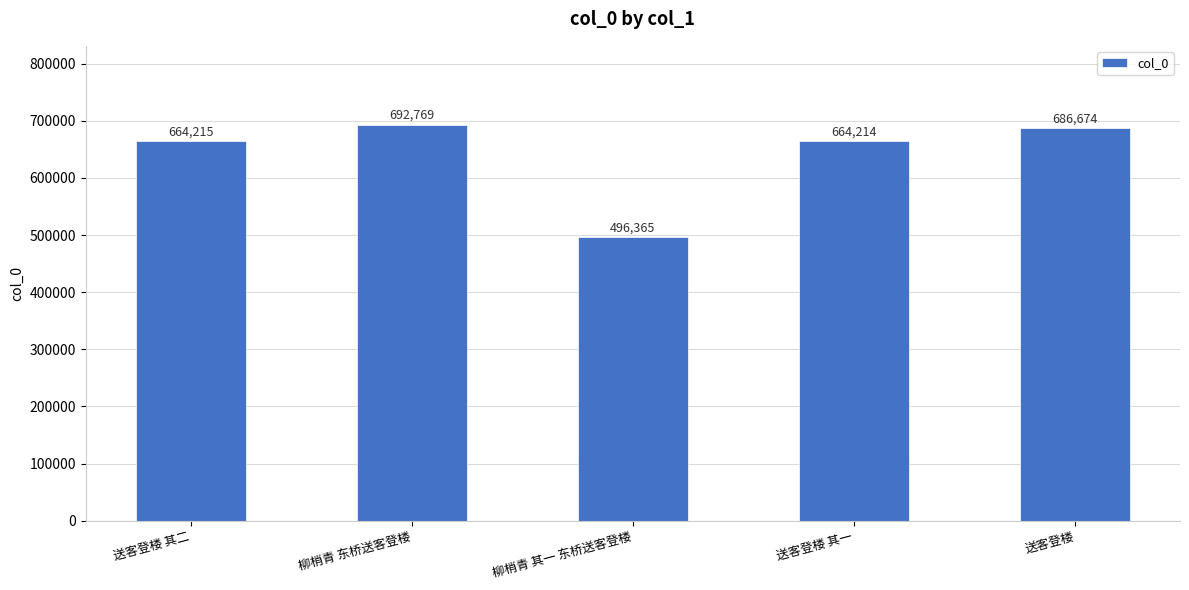

What is the label of the 1st bar from the right?

送客登楼